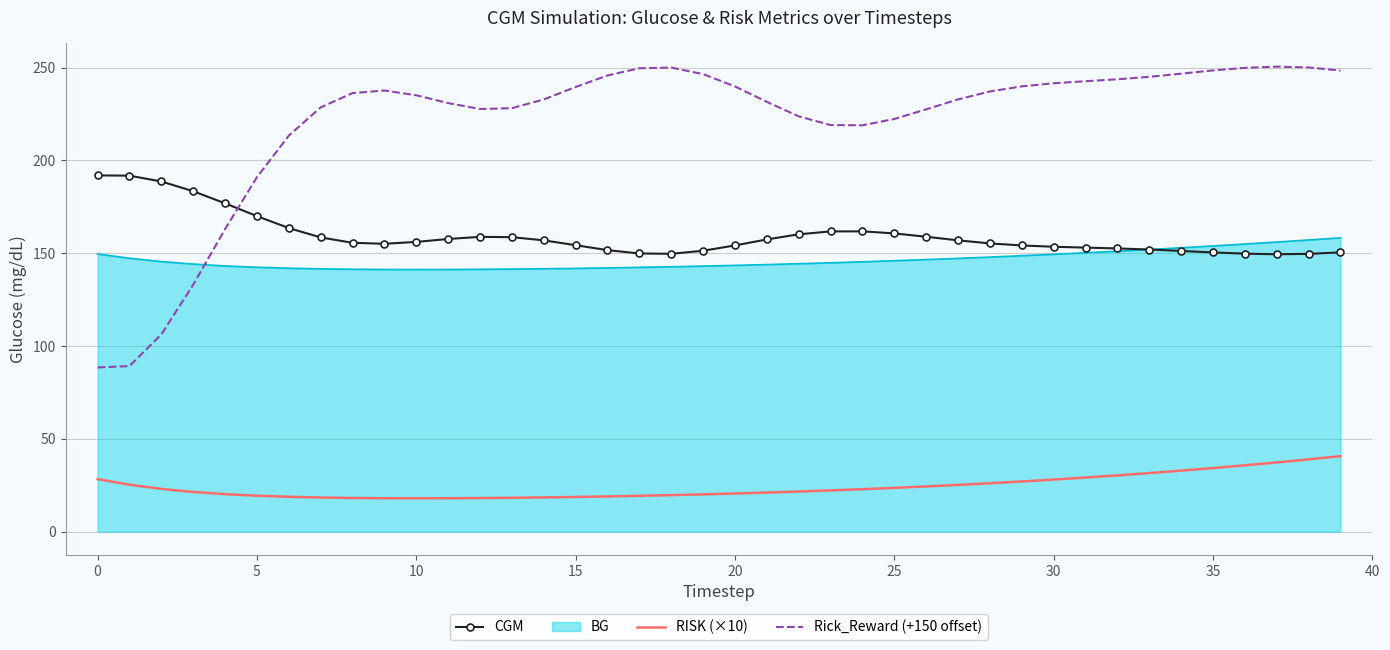

List the series in order of their peak value, highest first.

Rick_Reward (+150 offset), CGM, BG, RISK (×10)